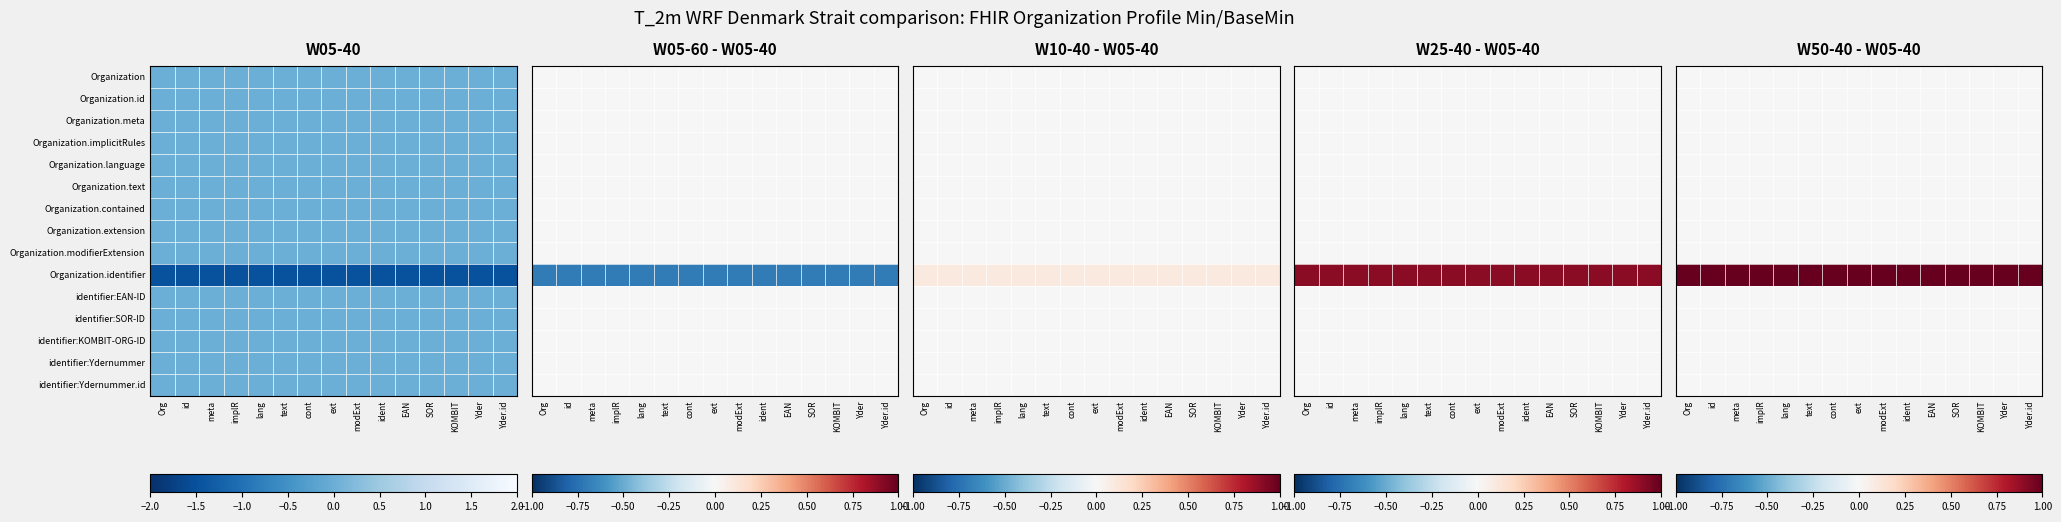

At which category is the sum across all series the highest?

Org